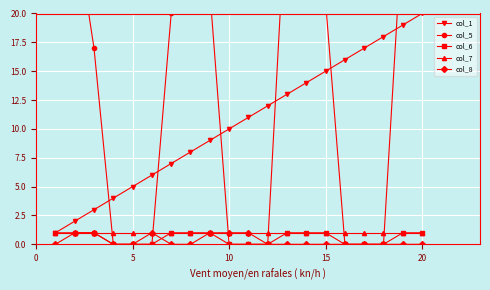

The col_6 series shows 0 at 10. True or false?

True